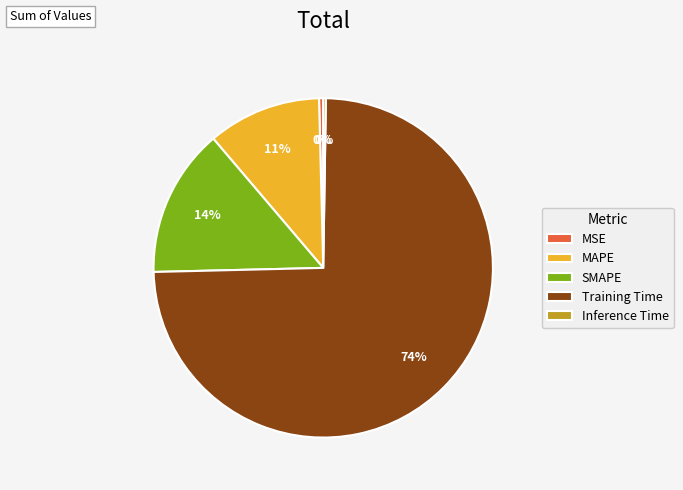

To the nearest percent, what is the average slice percentage?

20%